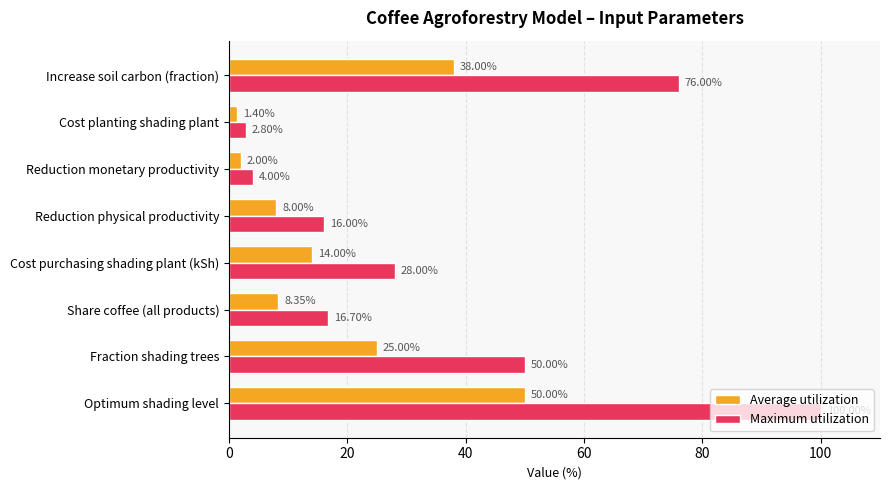

What is the sum of the Maximum utilization values at Cost planting shading plant and Share coffee (all products)?

19.5